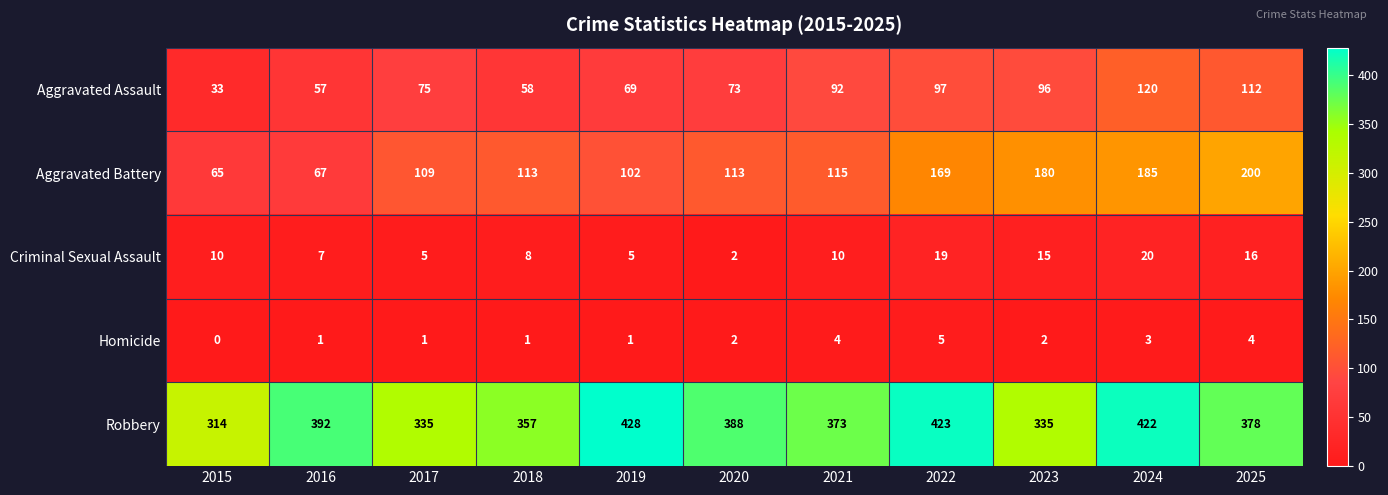

Count the number of categories in the chart.

11